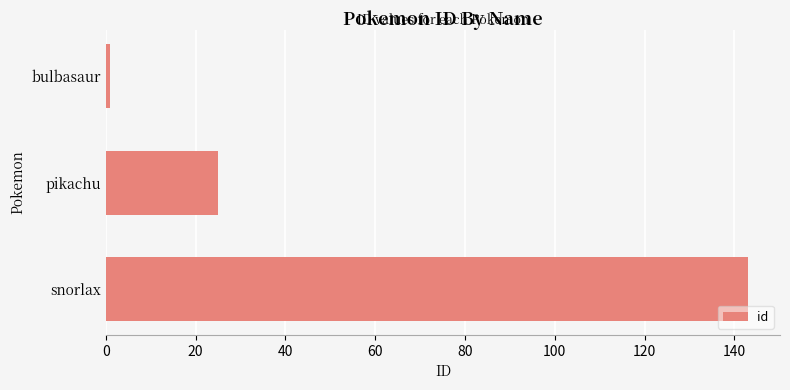

Rank the categories by value from lowest to highest.

bulbasaur, pikachu, snorlax